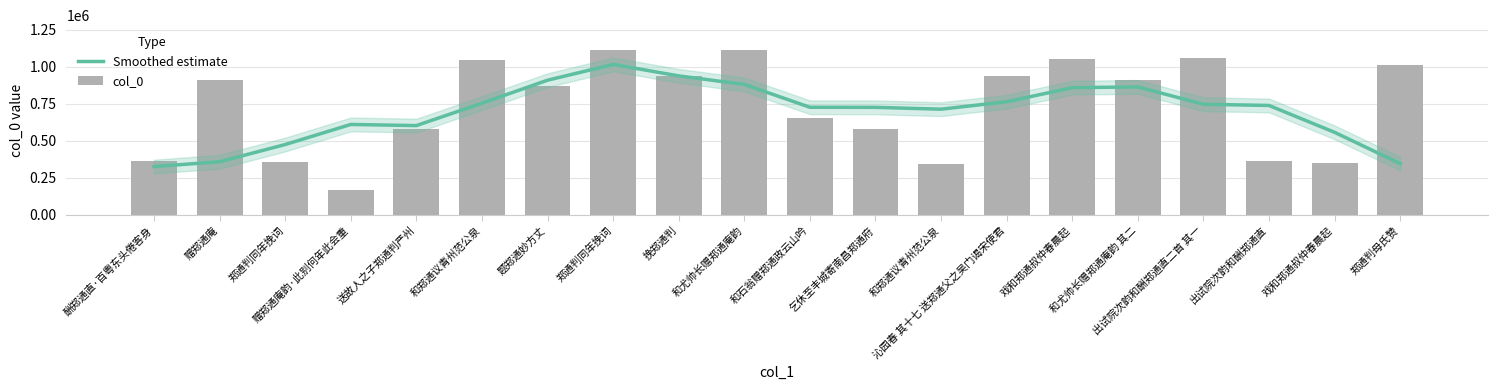

At which category is the sum across all series the highest?

郑通判同年挽词